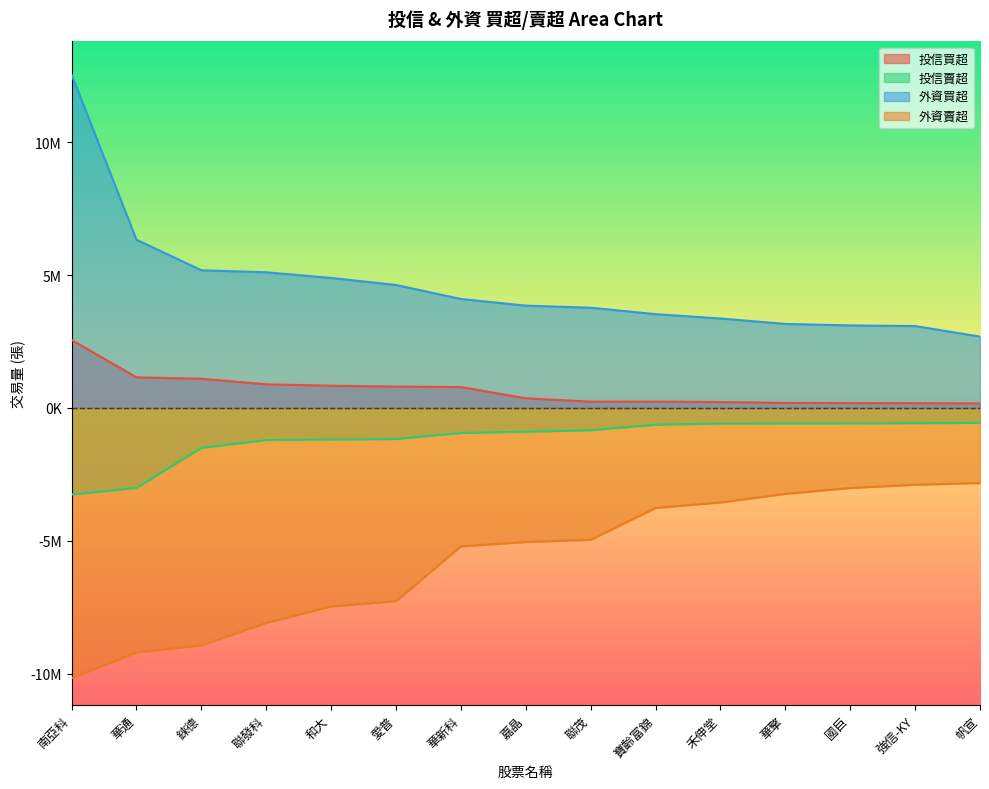

True or false: 外資賣超 and 投信買超 intersect in this chart.

False